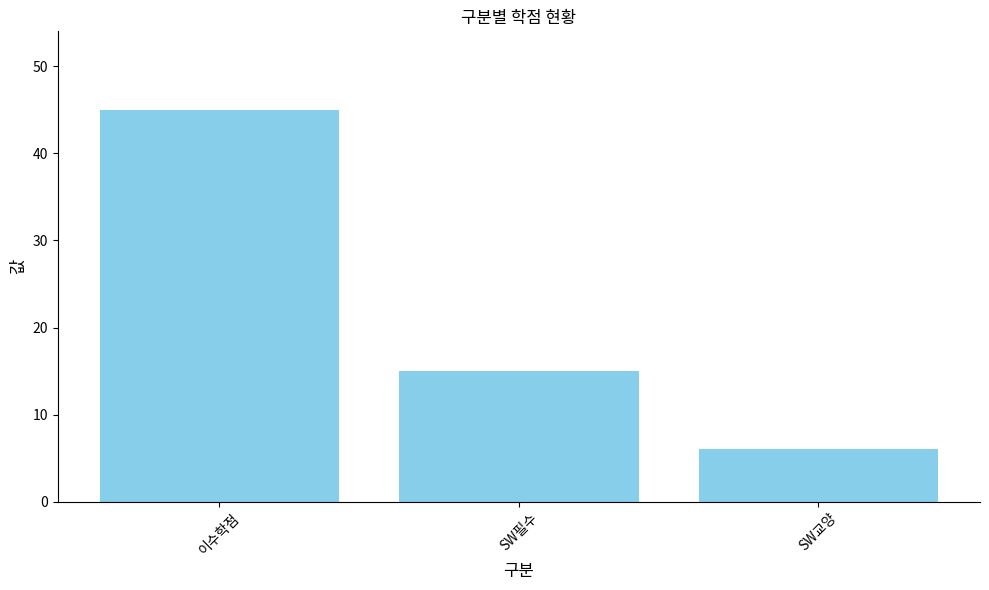

List the labels in order of value, smallest first.

SW교양, SW필수, 이수학점